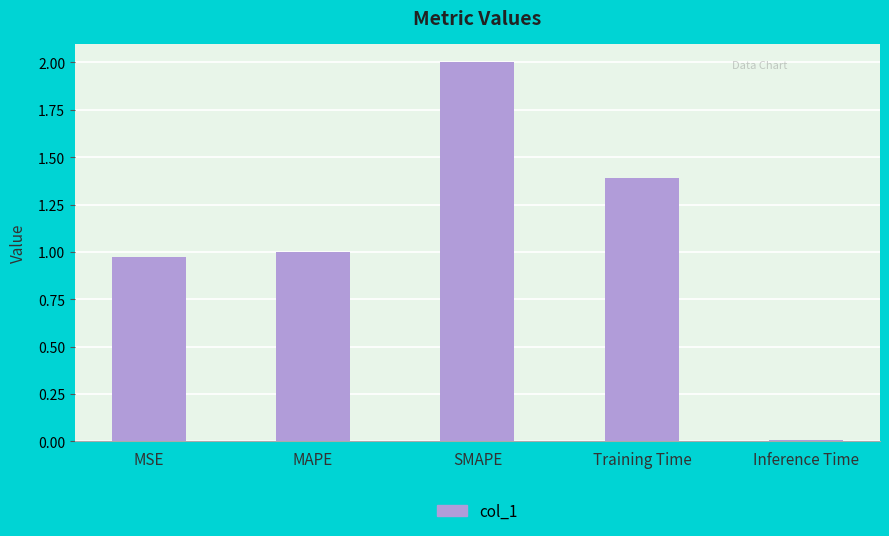

List the labels in order of value, largest first.

SMAPE, Training Time, MAPE, MSE, Inference Time